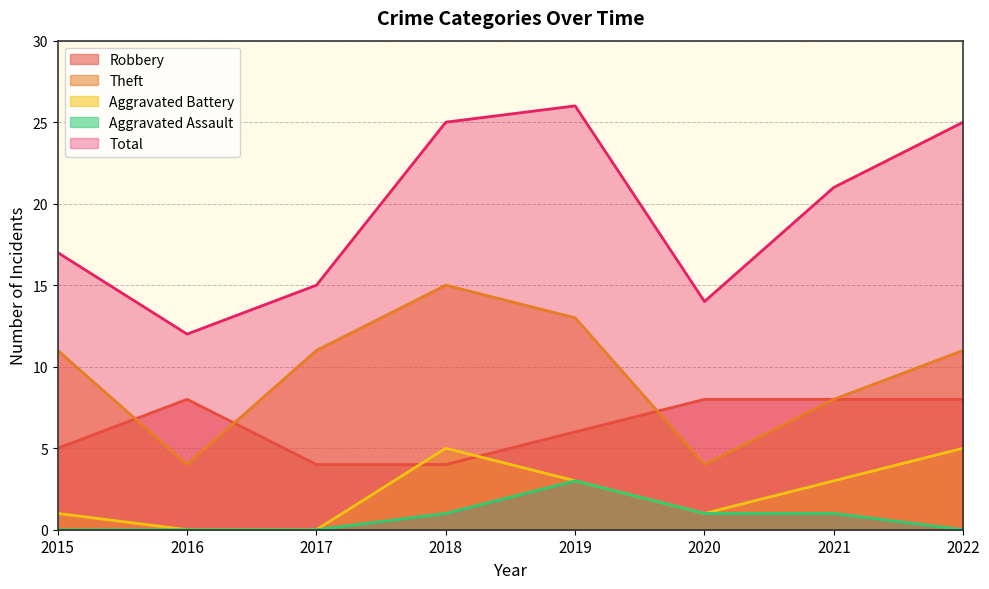

How many lines are shown in the chart?

5